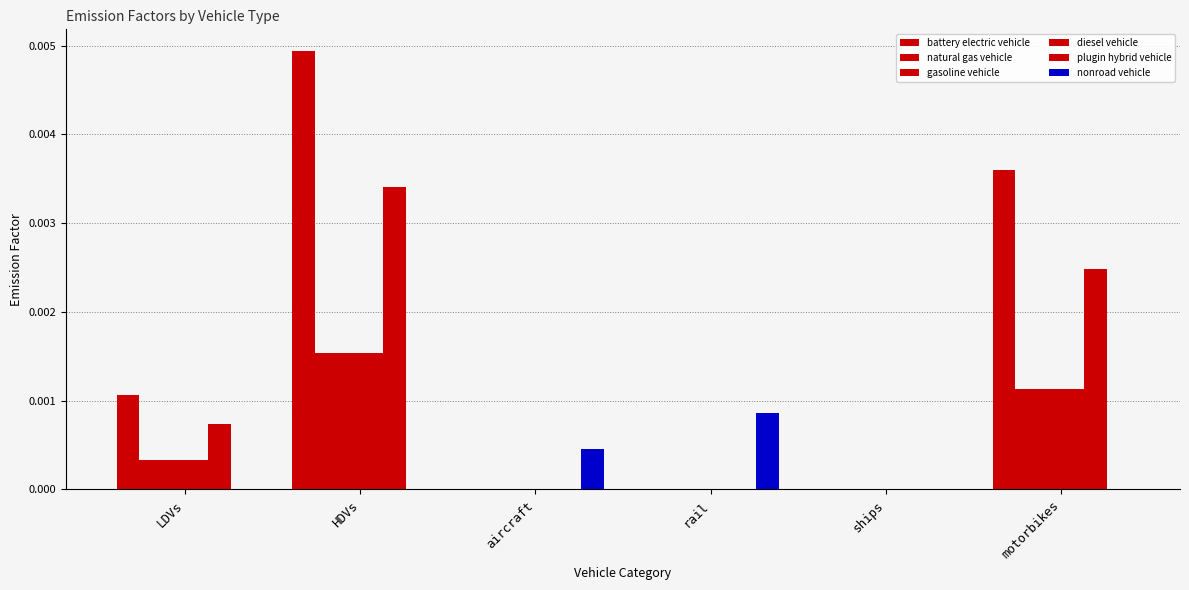

Are the bars grouped side by side (vs. stacked)?

Yes